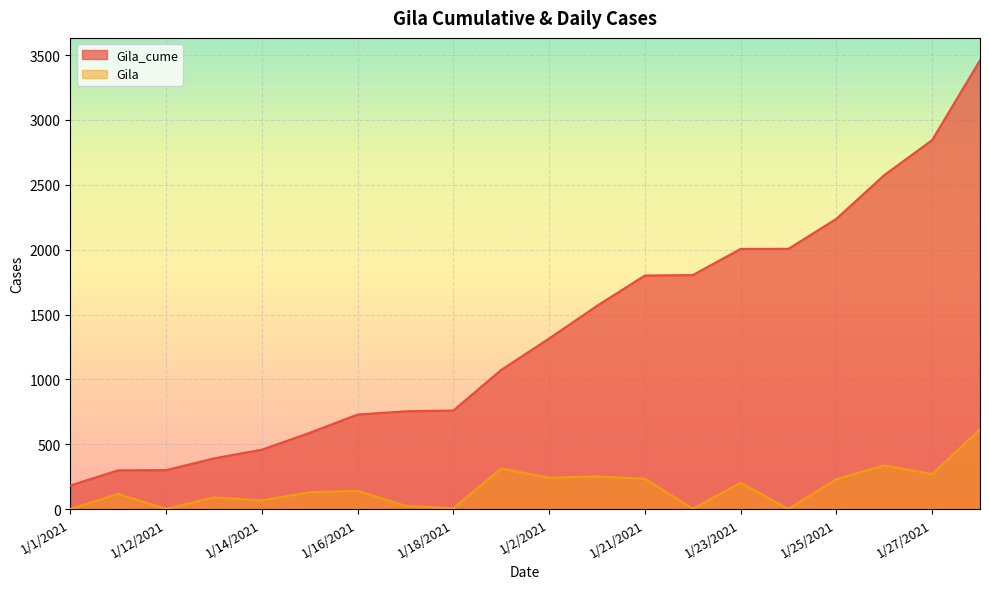

How many interior local valleys does the Gila series have?

7